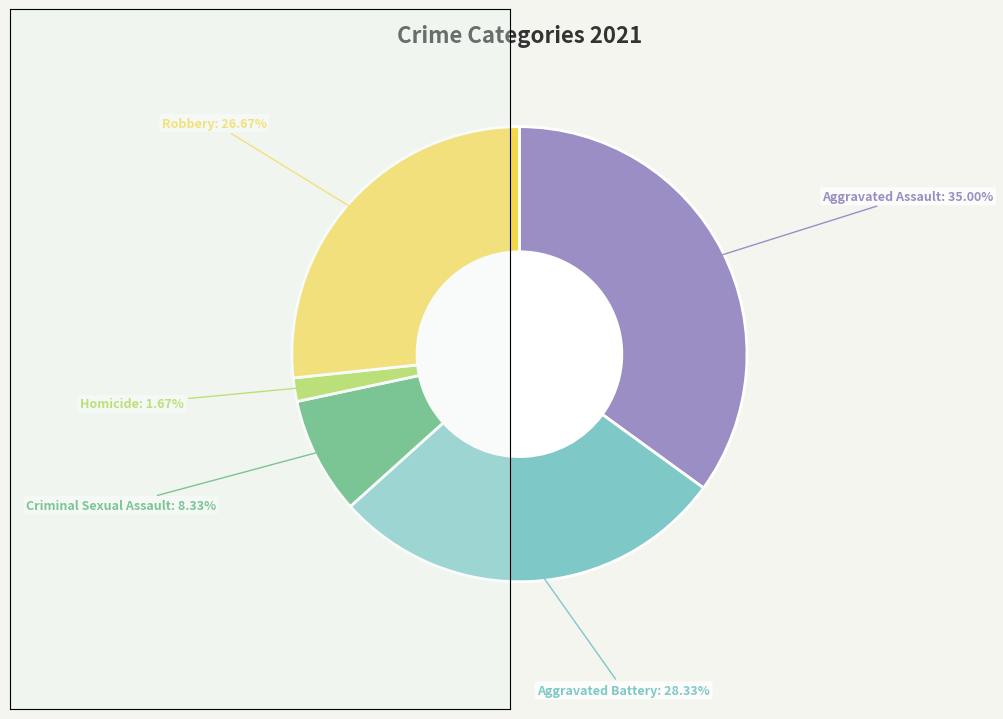

Is there any slice that represents more than half of the pie?

No